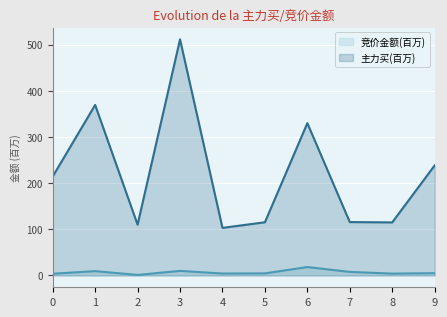

Rank the series by their maximum value, from lowest to highest.

竞价金额(百万), 主力买(百万)